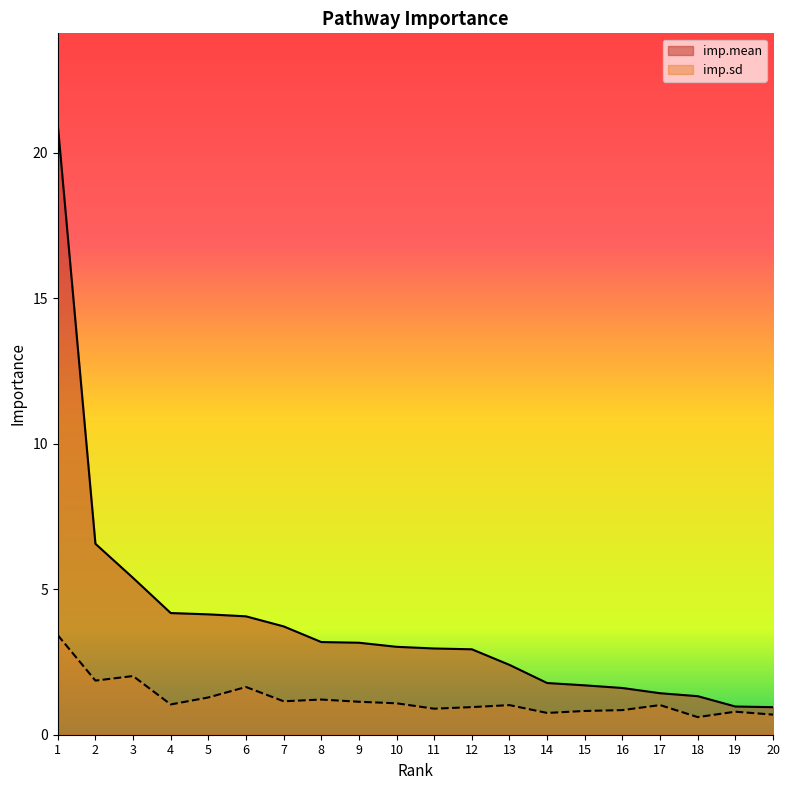

What is the difference between the maximum and minimum values in the imp.sd series?

2.8